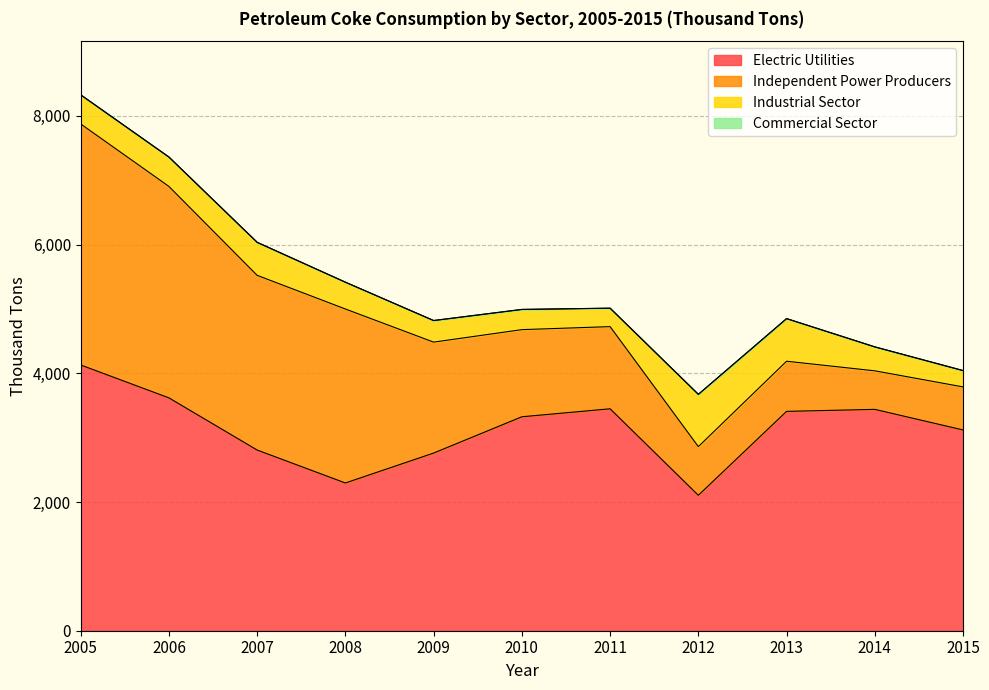

Is the value of Electric Utilities at 2007 greater than the value of Independent Power Producers at 2005?

No